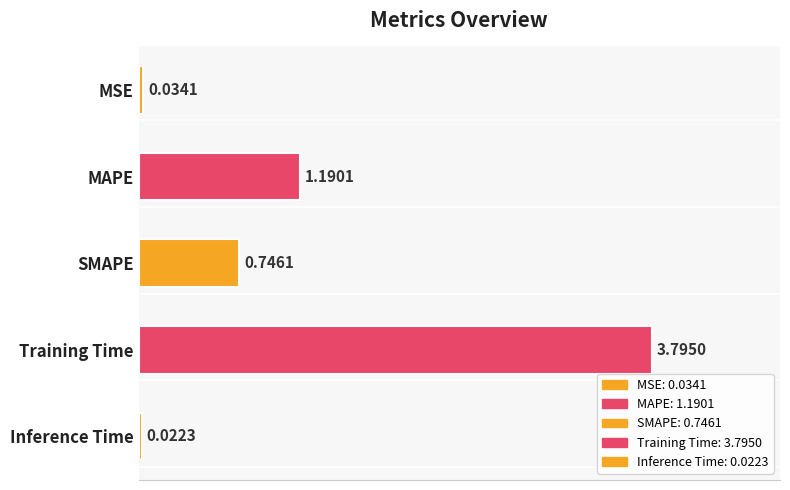

List the labels in order of value, largest first.

Training Time, MAPE, SMAPE, MSE, Inference Time